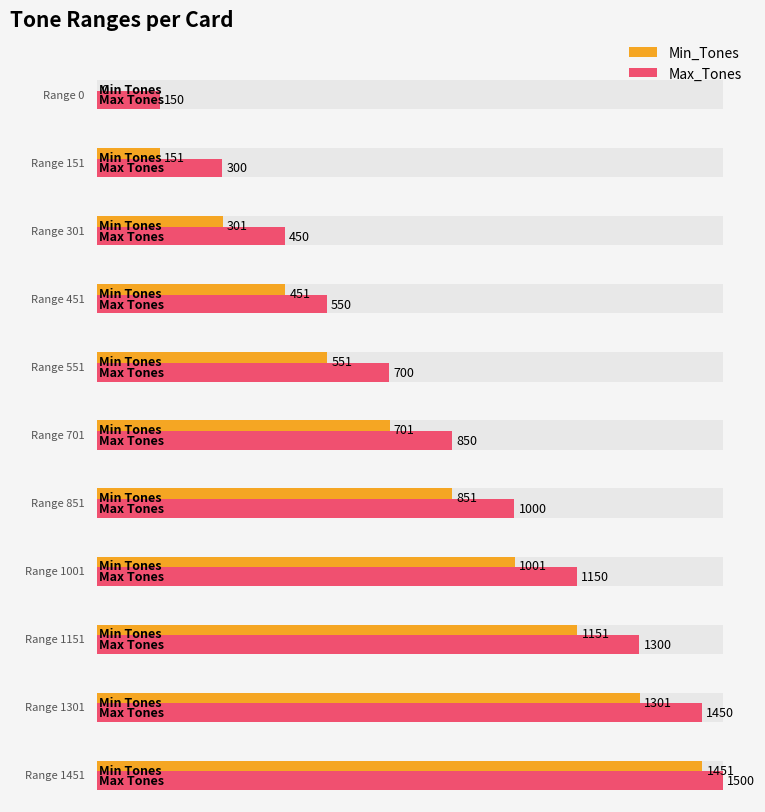

Reading right to left, list all the values displayed in this chart.

Min_Tones: 1451	1301	1151	1001	851	701	551	451	301	151	0
Max_Tones: 1500	1450	1300	1150	1000	850	700	550	450	300	150